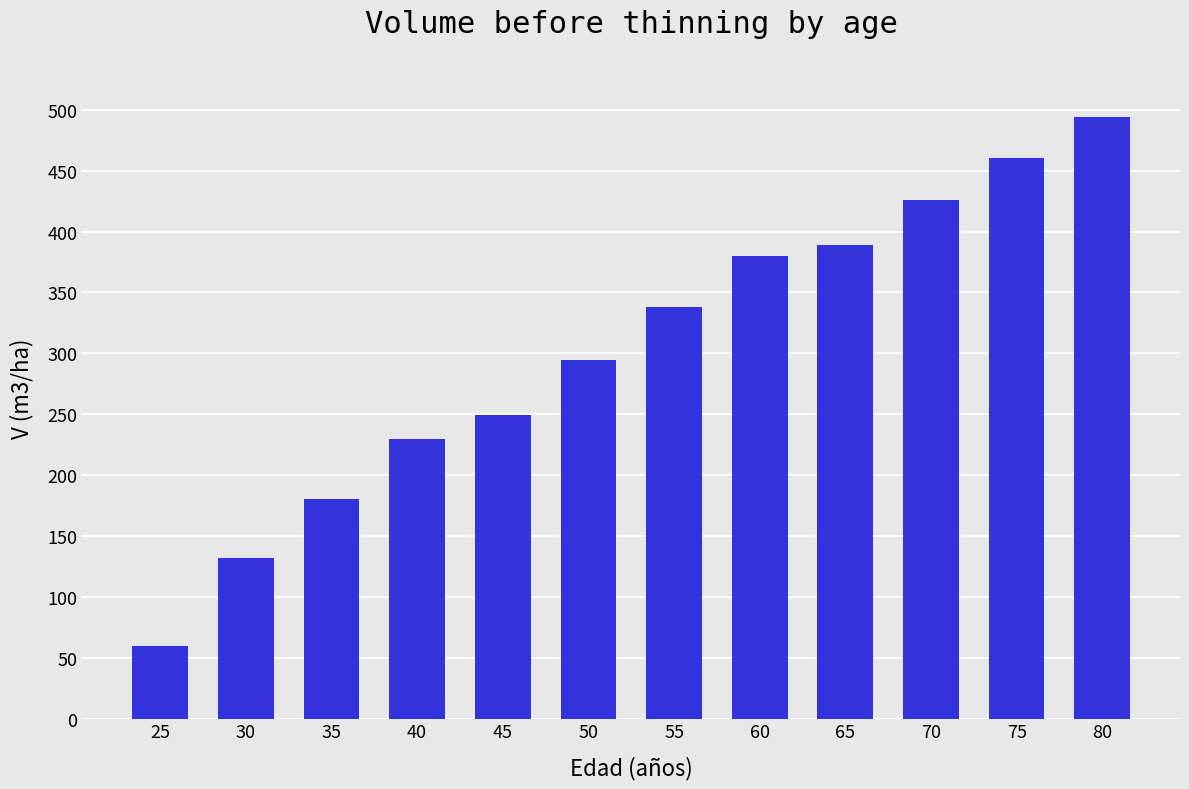

What is the change in value from 30 to 35?

+48.5